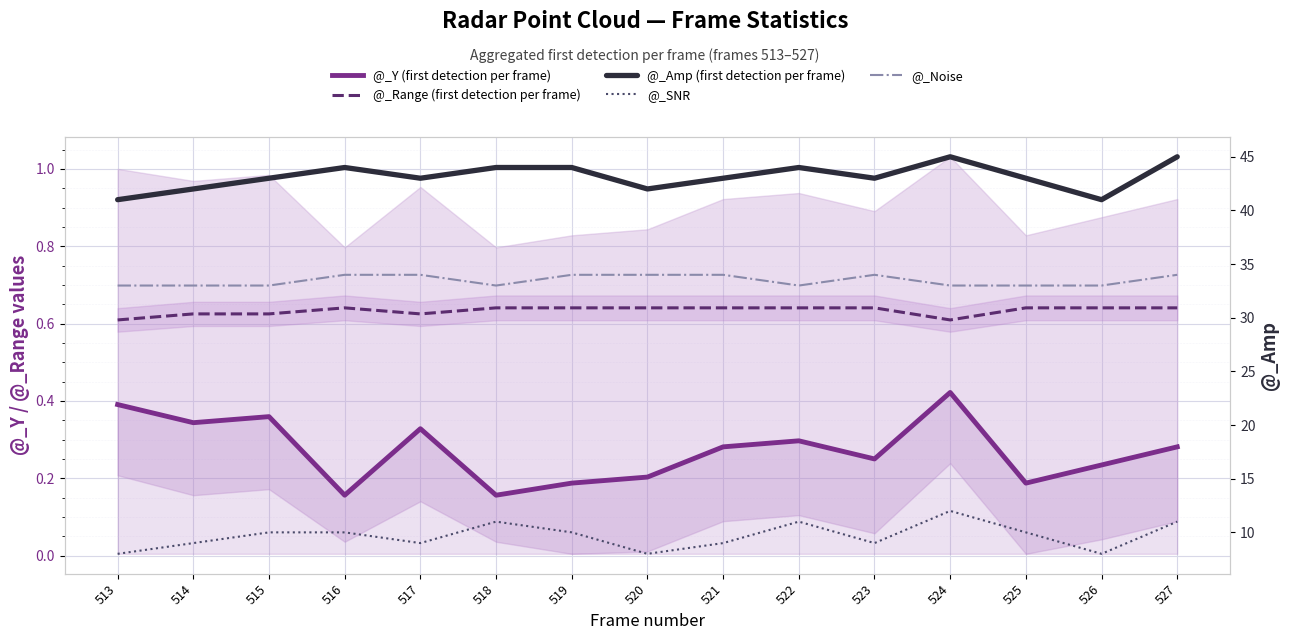

What is the maximum value for @_SNR?

12.0